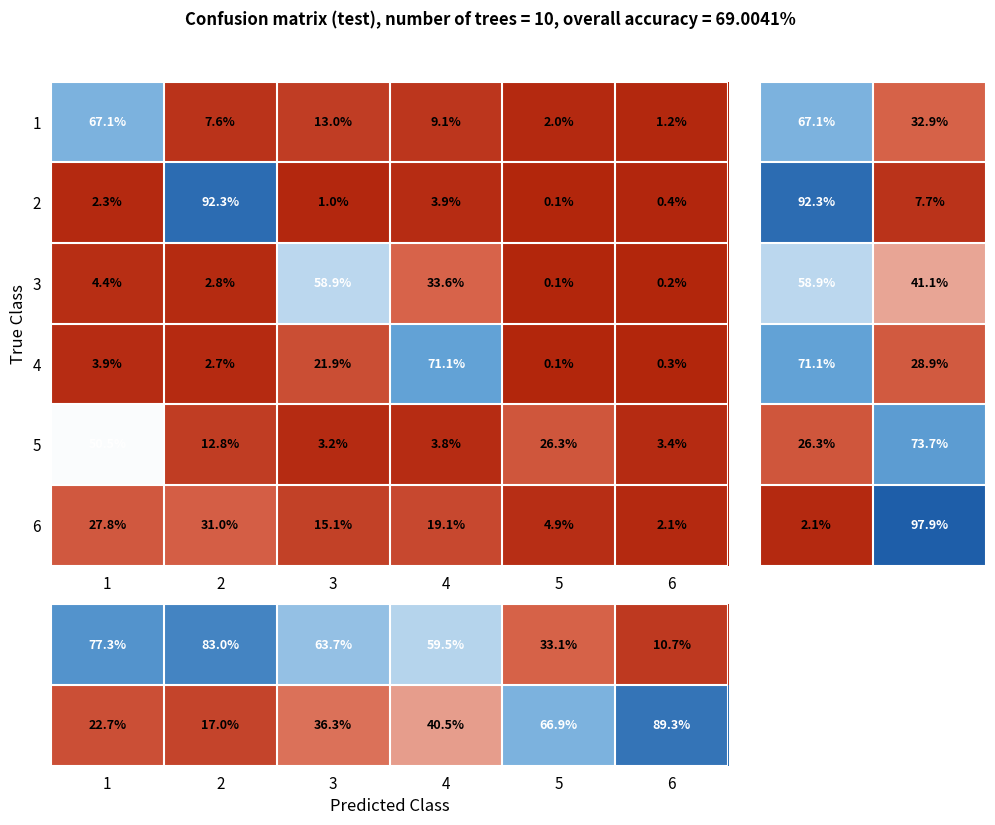

Which category has the lowest value in the 4 series?

5